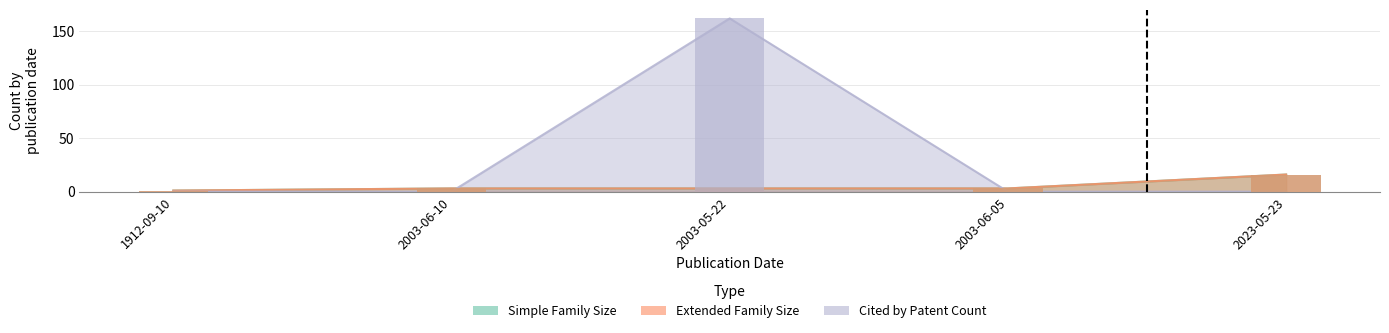

What position from the right is 2023-05-23?

1